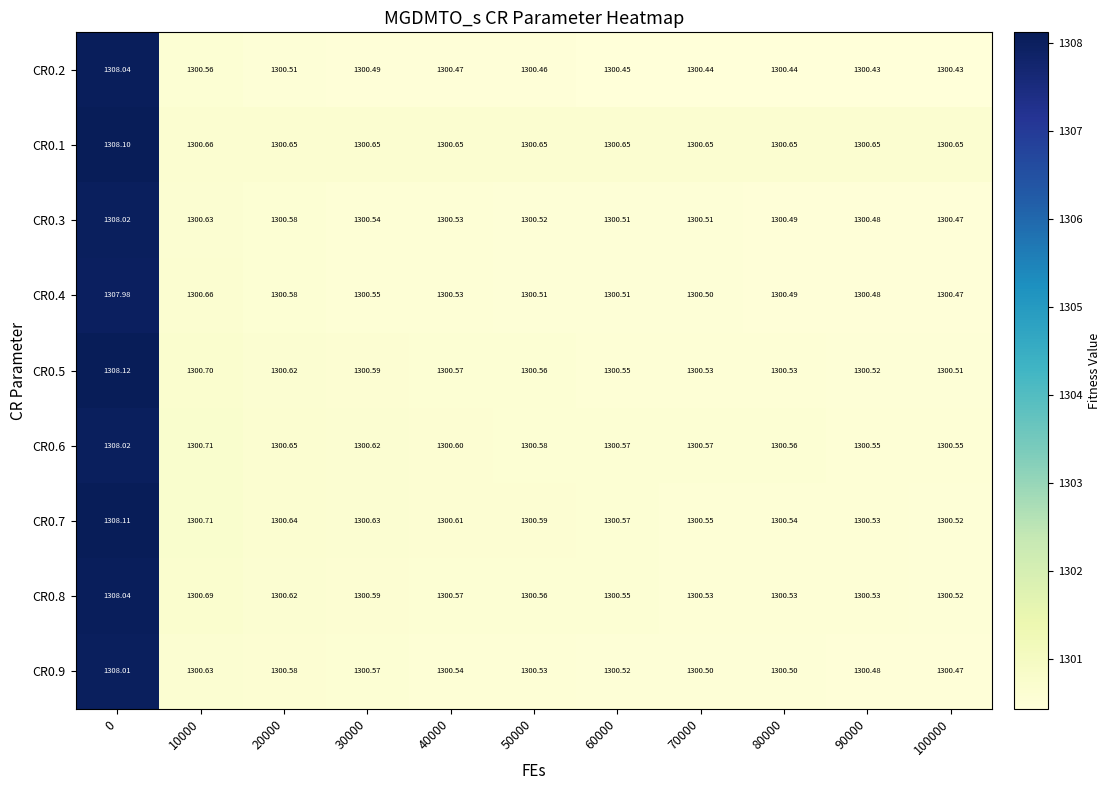

Is the value of CR0.6 at 70000 greater than the value of CR0.2 at 30000?

Yes